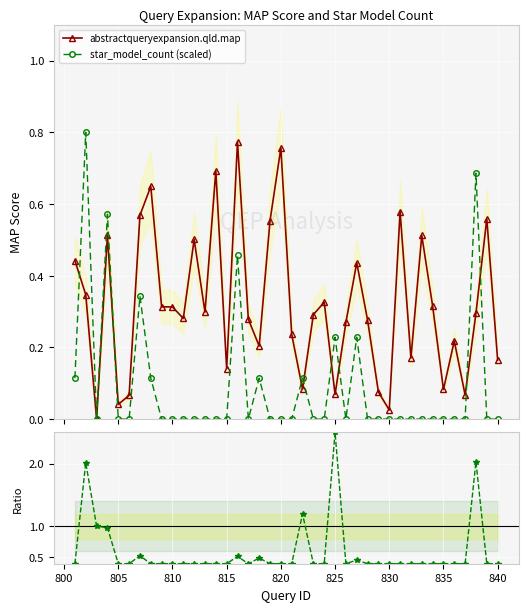

True or false: abstractqueryexpansion.qld.map has more than 0 interior local peaks.

True